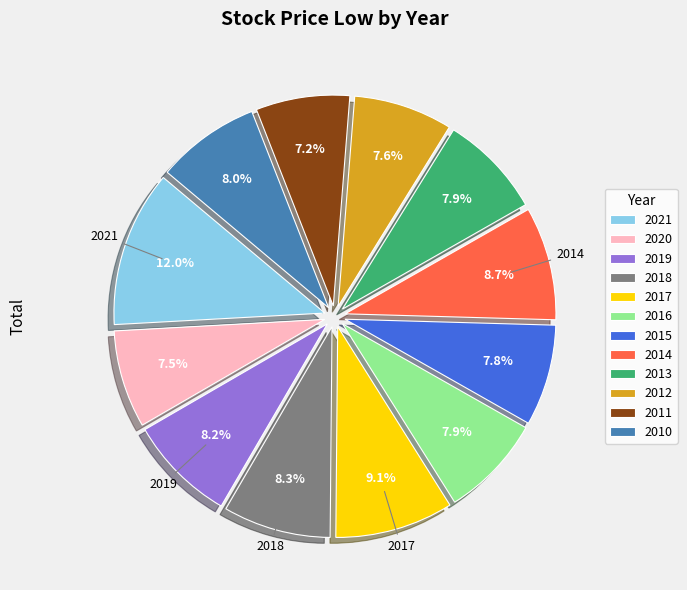

Count the number of slices in the pie.

12